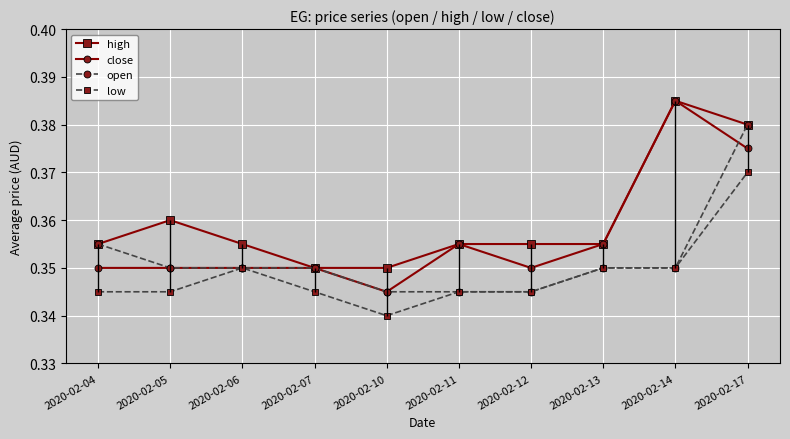

How many open values are between 0 and 1?

10